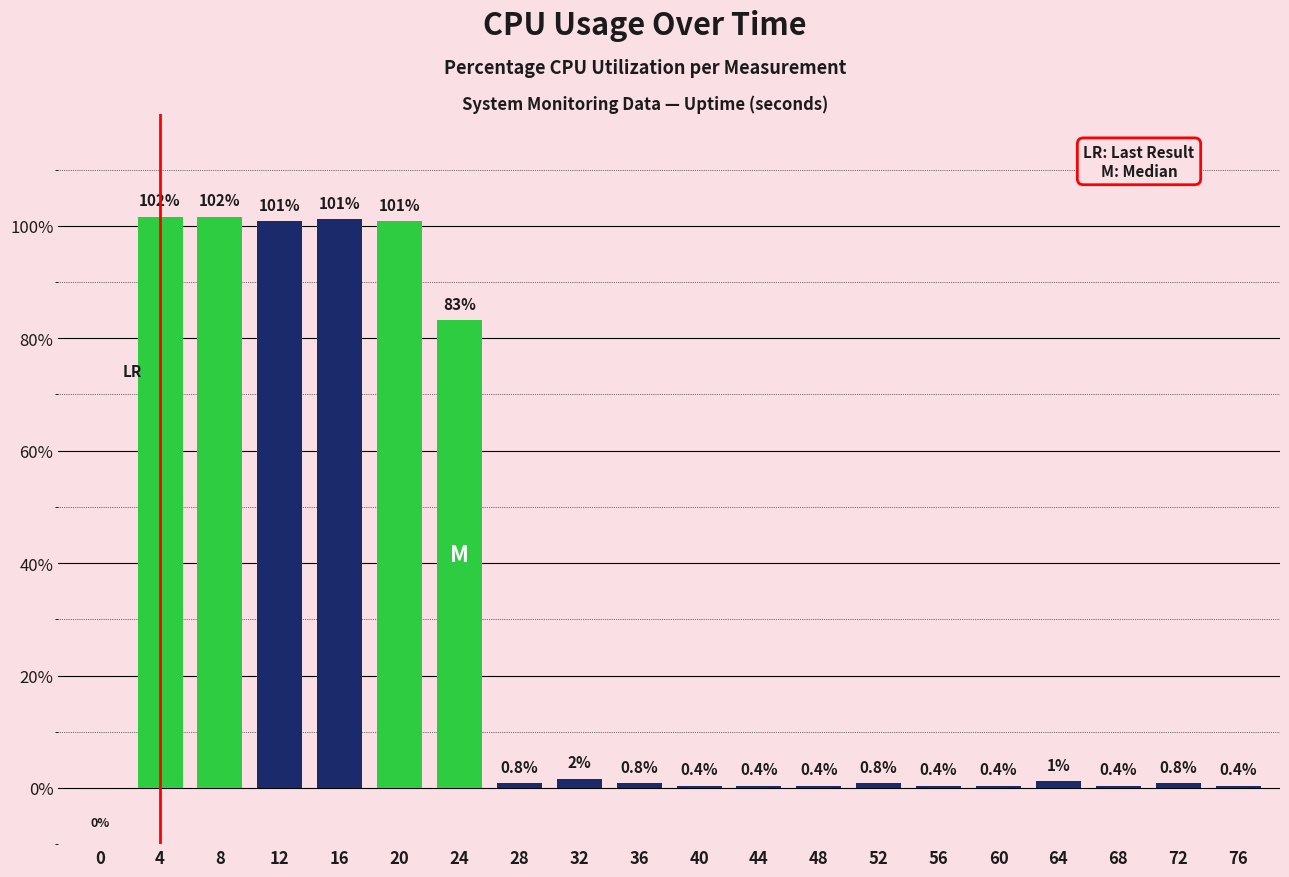

Is it true that the value at 16 is 101.2?

True